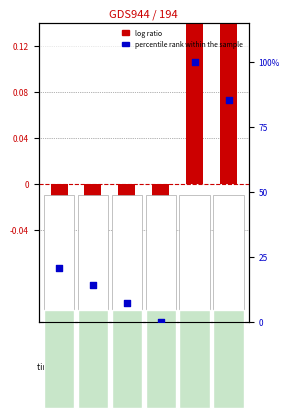

Is the value of percentile rank within the sample at 2 greater than the value of log ratio at 4?

Yes